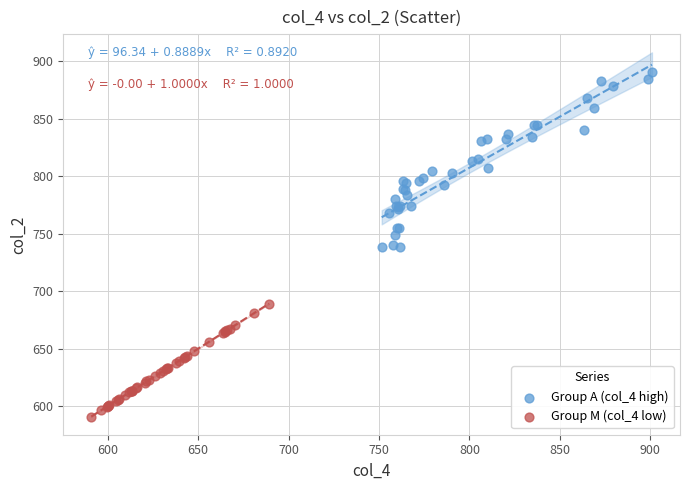

Which series has the largest Y range (max minus min)?

Group A (col_4 high)